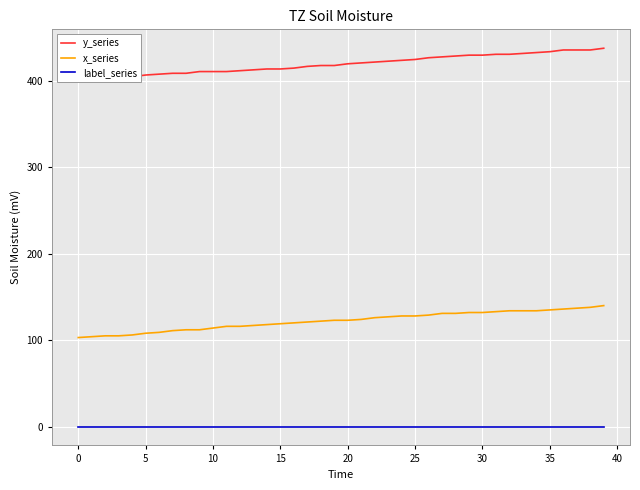

How many lines are shown in the chart?

3